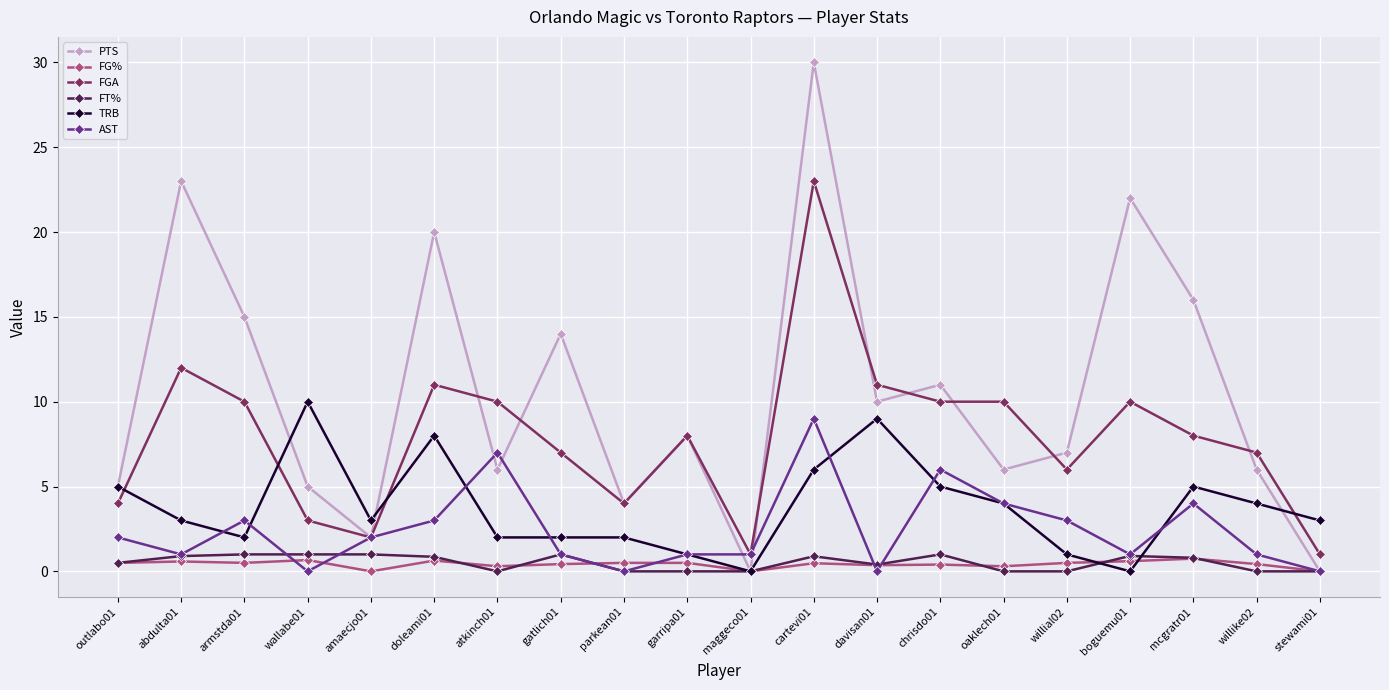

Count the number of categories in the chart.

20